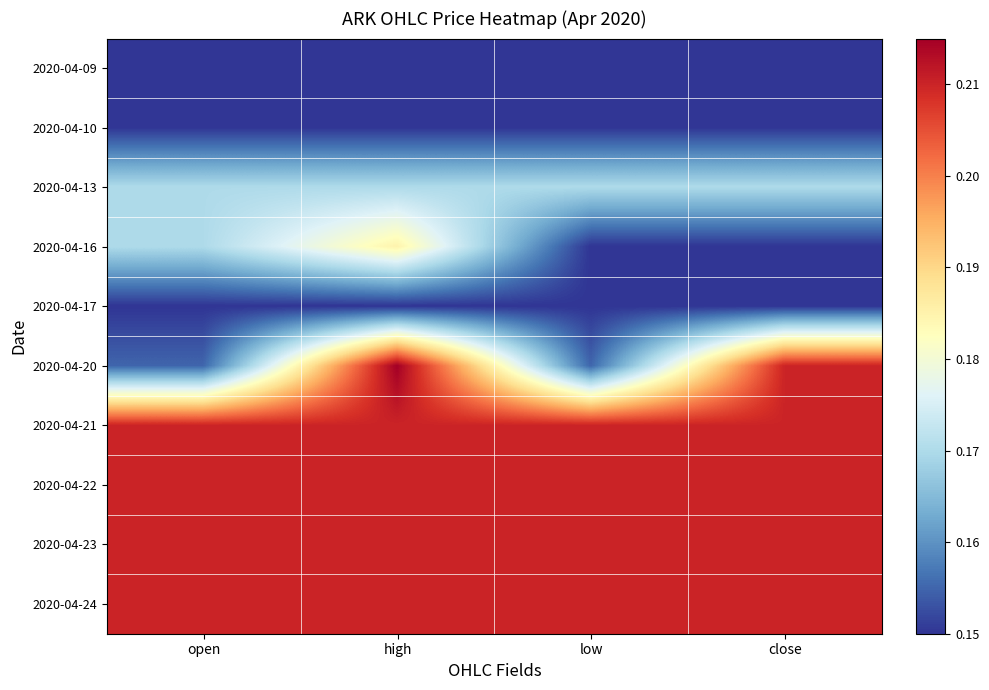

Reading left to right, extract all data points from this chart.

2020-04-09: open=0.1	high=0.1	low=0.1	close=0.1
2020-04-10: open=0.1	high=0.1	low=0.1	close=0.1
2020-04-13: open=0.2	high=0.2	low=0.2	close=0.2
2020-04-16: open=0.2	high=0.2	low=0.1	close=0.1
2020-04-17: open=0.1	high=0.1	low=0.1	close=0.1
2020-04-20: open=0.2	high=0.2	low=0.2	close=0.2
2020-04-21: open=0.2	high=0.2	low=0.2	close=0.2
2020-04-22: open=0.2	high=0.2	low=0.2	close=0.2
2020-04-23: open=0.2	high=0.2	low=0.2	close=0.2
2020-04-24: open=0.2	high=0.2	low=0.2	close=0.2